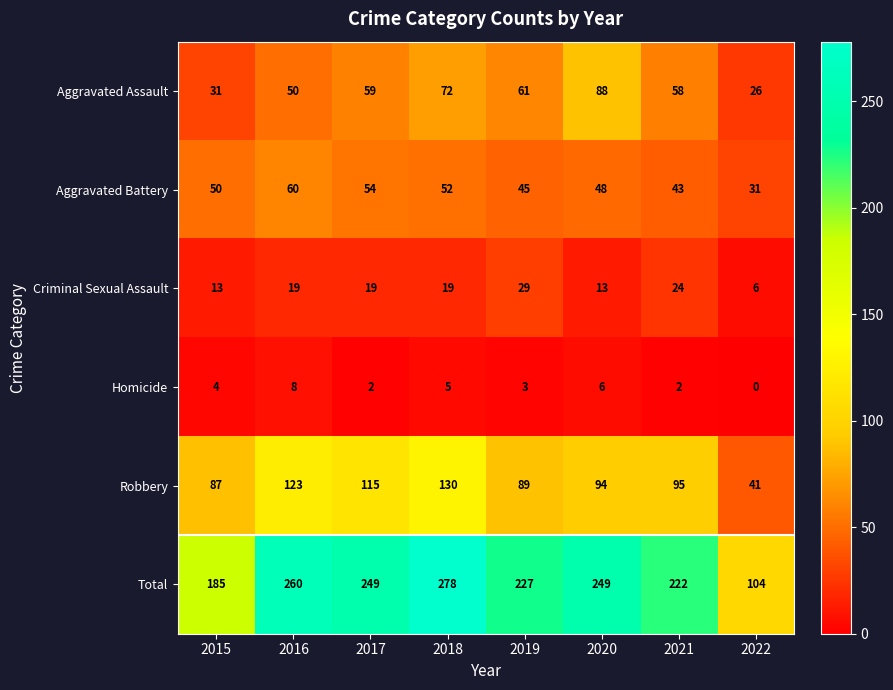

At which category does the chart reach its minimum across all series?

2022